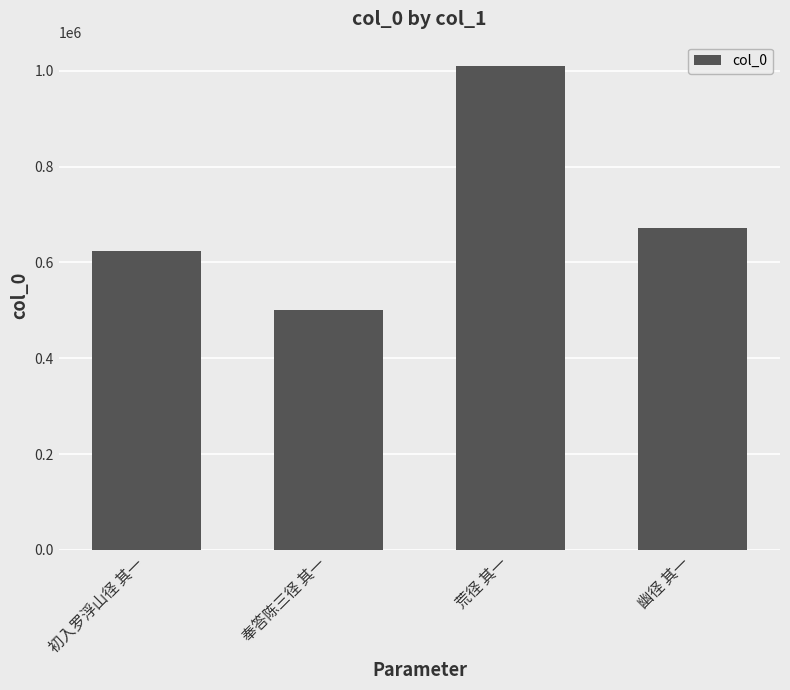

What is the value of the 1st bar from the left?

623982